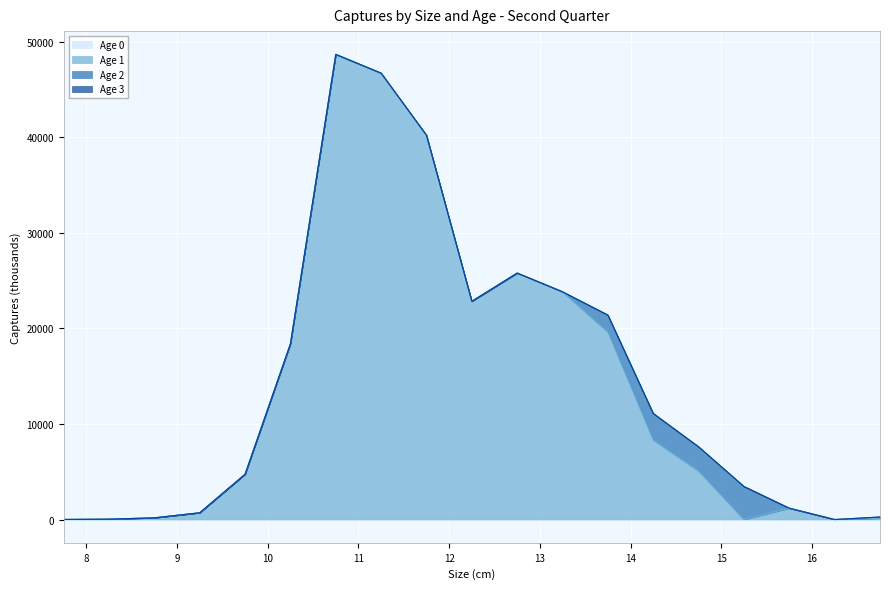

At which label is Age 0 closest to 0?

7.75